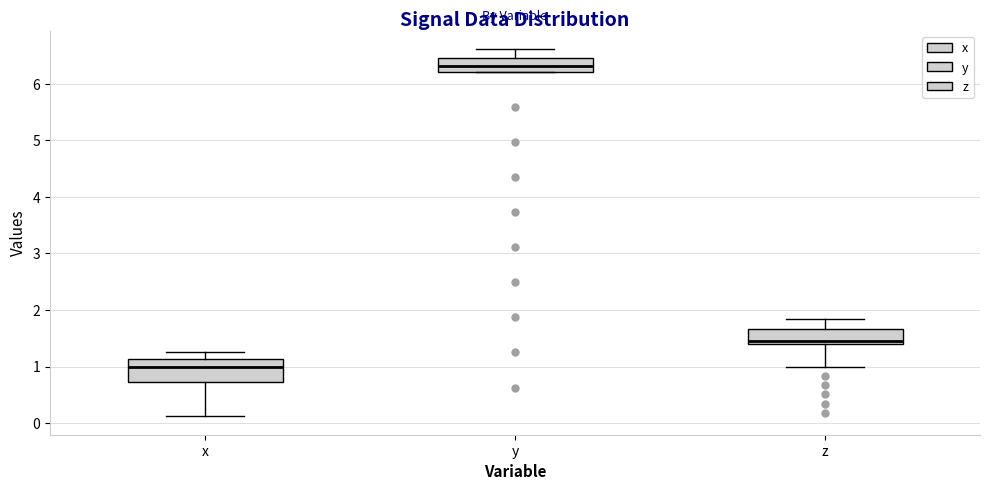

Reading left to right, transcribe this box plot: for each box, give where its median line is, the range the box spans, and where its two whiskers end, as read against the y-axis. The values are not printed on the chart, so give them approximately, as read against the axis.

x: median 1.0, box 0.7 to 1.1, whiskers 0.1 to 1.3
y: median 6.3, box 6.2 to 6.5, whiskers 6.2 to 6.6
z: median 1.5, box 1.4 to 1.7, whiskers 1.0 to 1.8